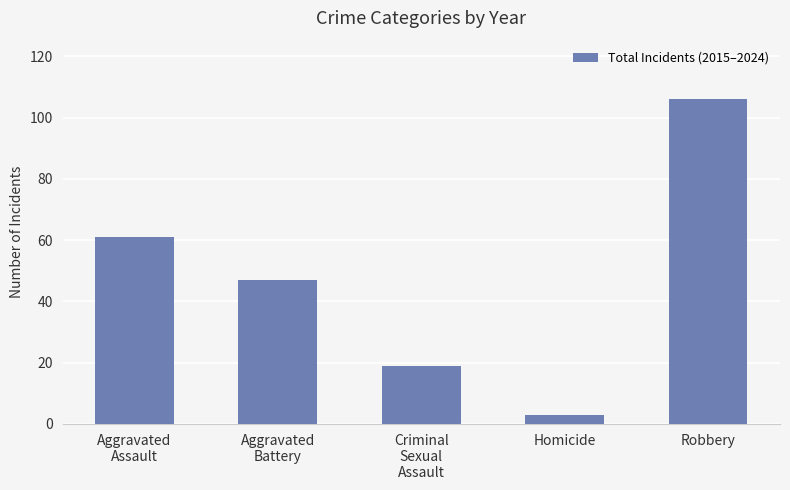

List the labels in order of value, largest first.

Robbery, Aggravated
Assault, Aggravated
Battery, Criminal
Sexual
Assault, Homicide